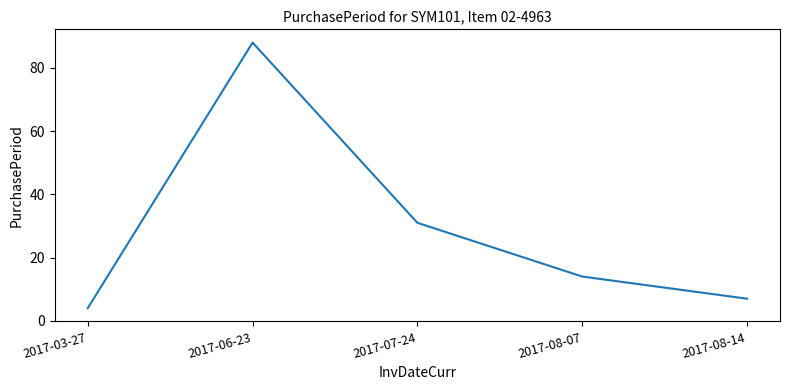

What is the average value?

29